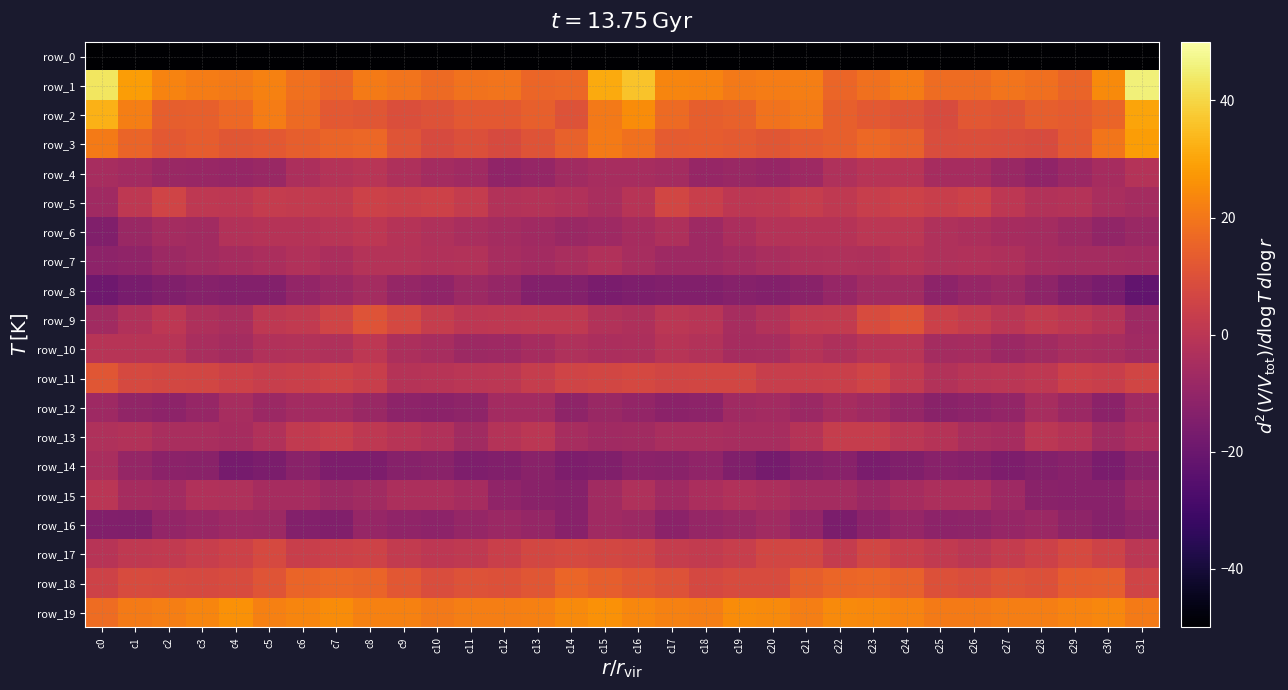

Which series changed the most between c1 and c21?

row_7